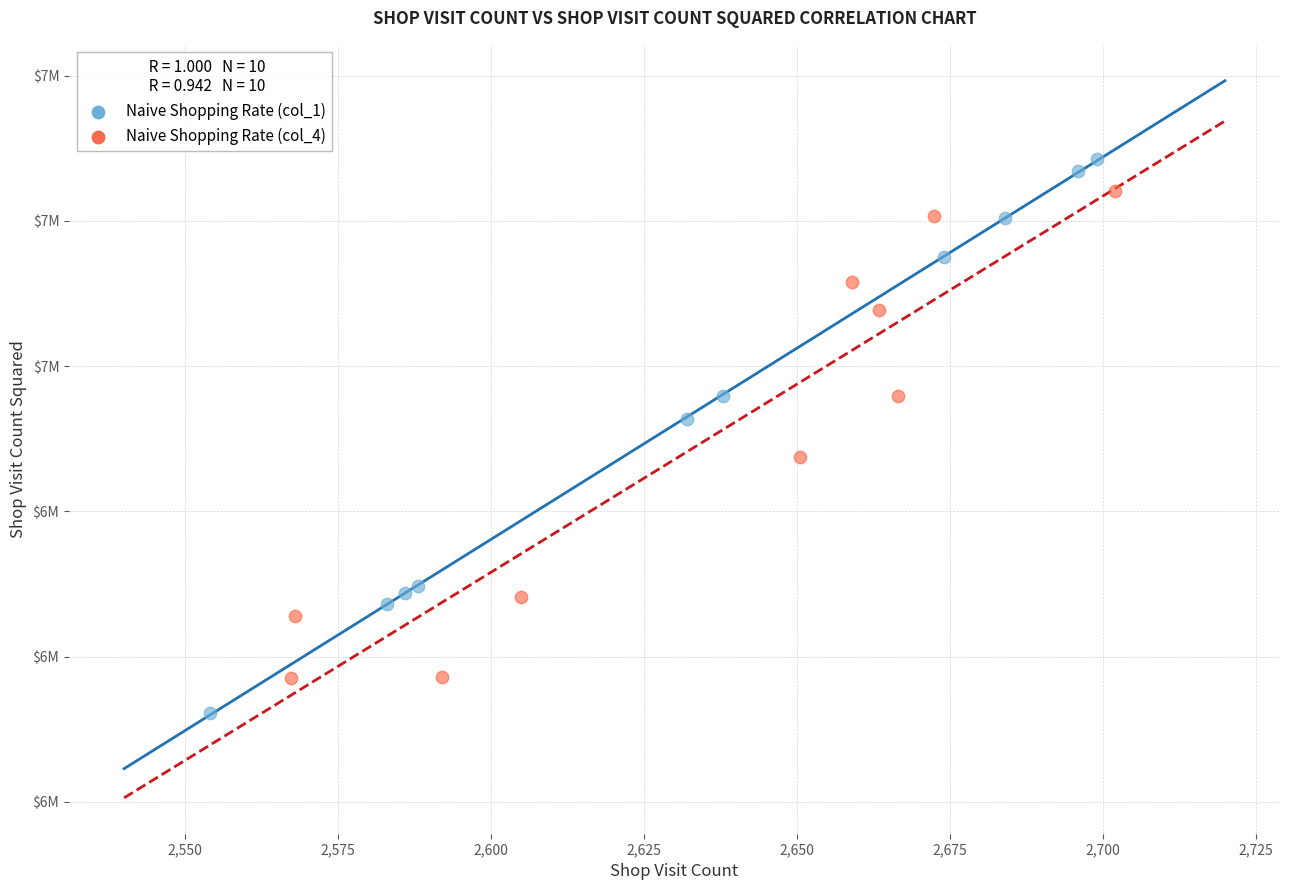

What are all the series names shown in the legend?

Naive Shopping Rate (col_1), Naive Shopping Rate (col_4)